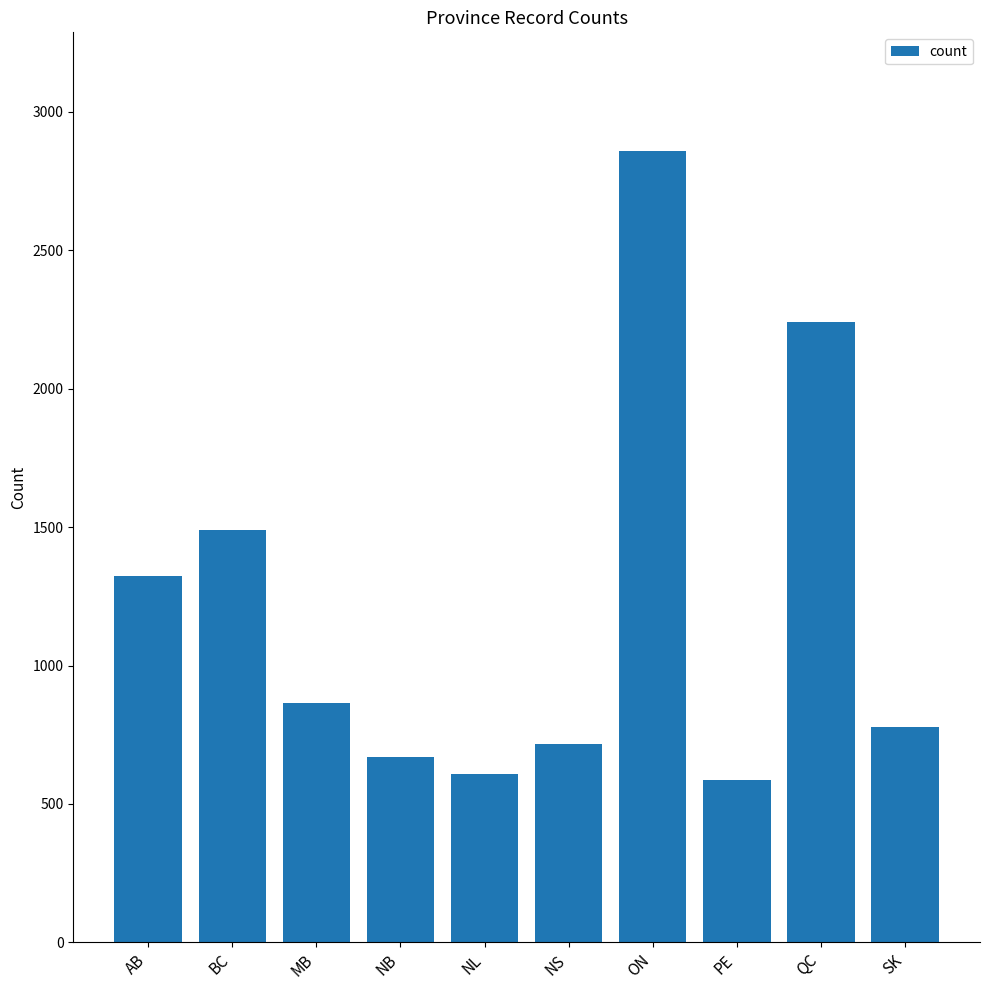

Reading left to right, what are all the values shown in this chart?

AB=1323	BC=1488	MB=865	NB=670	NL=609	NS=715	ON=2858	PE=585	QC=2240	SK=779